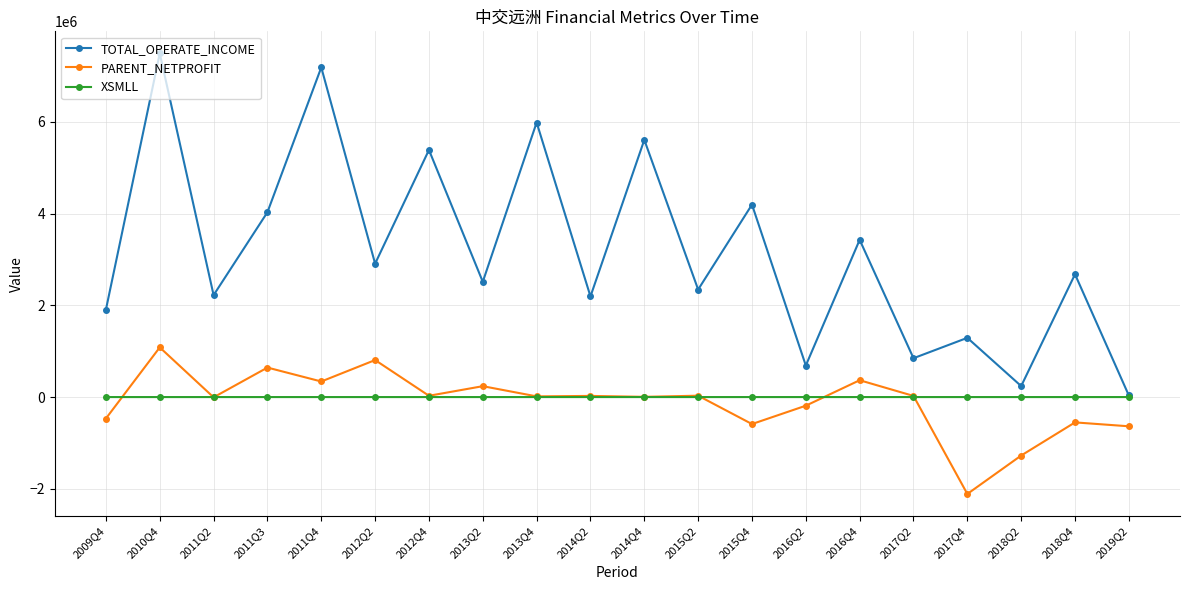

Which series changed the most between 2014Q4 and 2018Q2?

TOTAL_OPERATE_INCOME